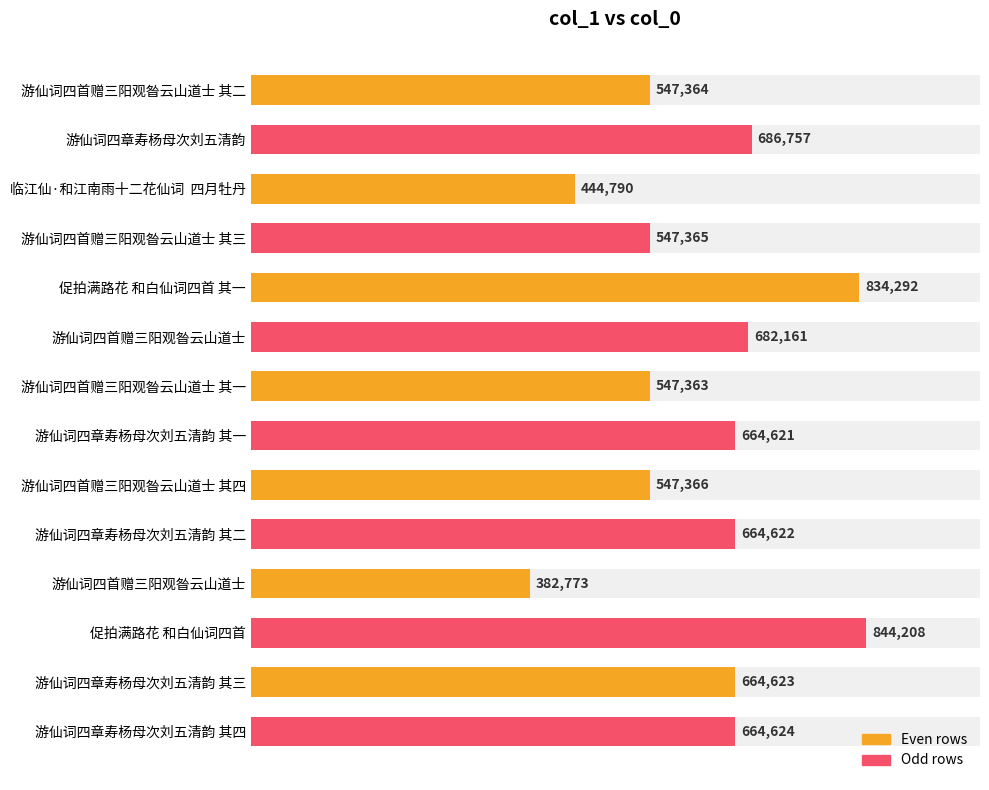

How many data points are above 664622?

6